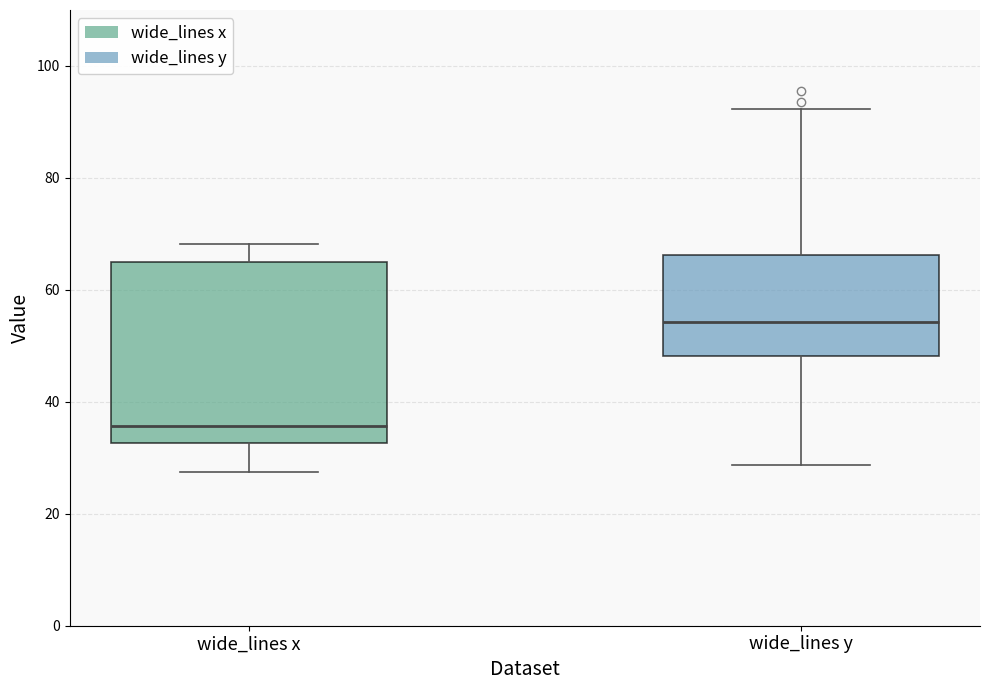

Reading left to right, read every box against the y-axis: the position of its median line, the range the box covers, and the ends of its whiskers. The values are not printed on the chart, so give them approximately, as read against the axis.

wide_lines x: median 36, box 32 to 66, whiskers 28 to 68
wide_lines y: median 54, box 48 to 66, whiskers 28 to 92